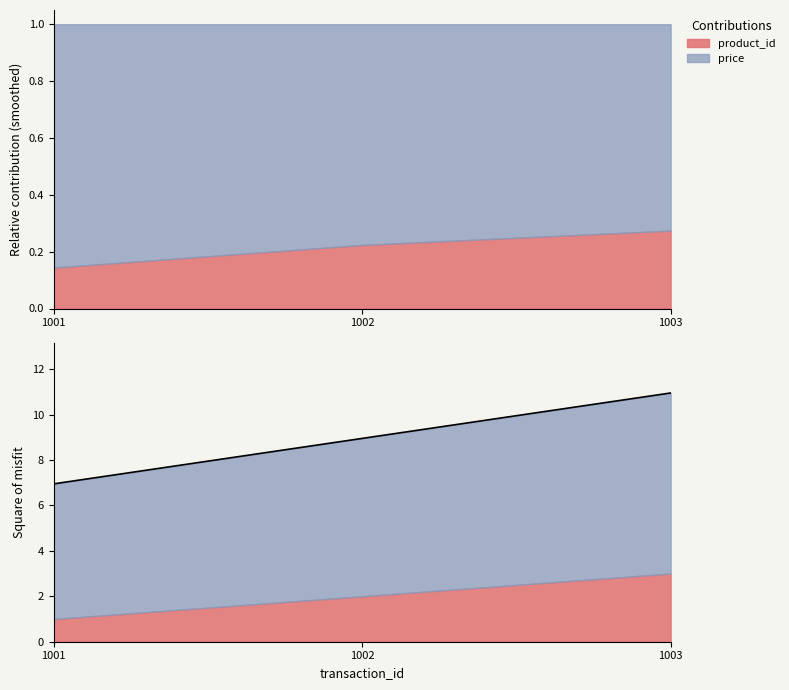

Reading left to right, list all the values displayed in this chart.

7.0	8.9	10.9